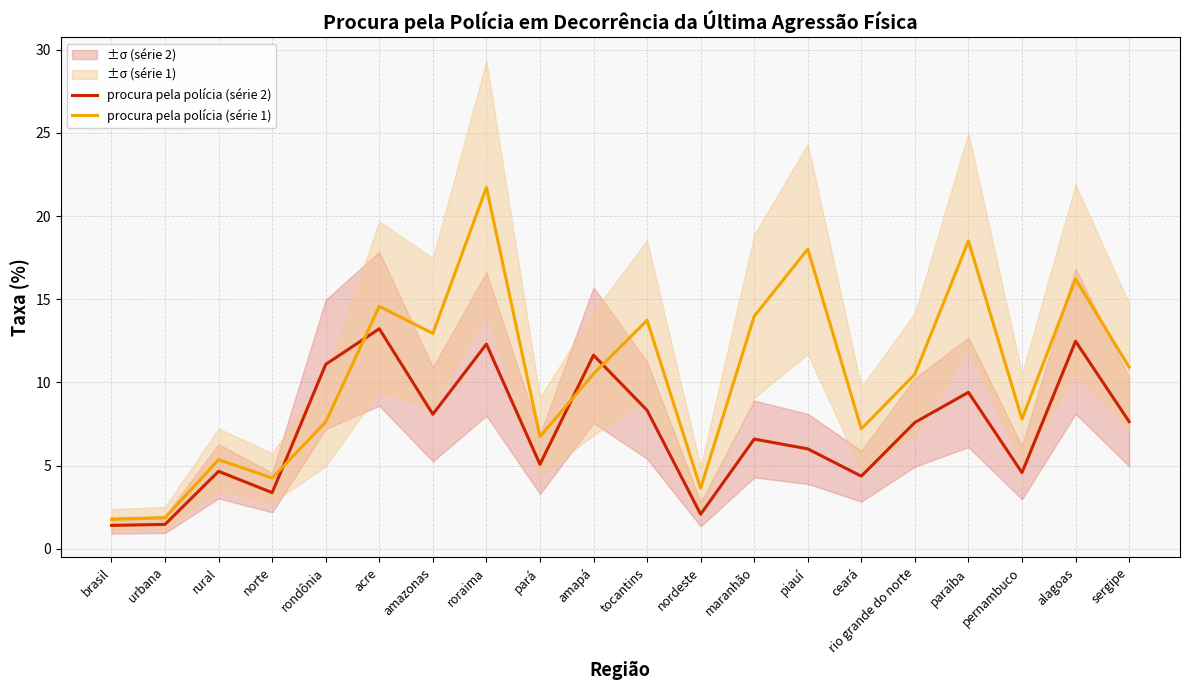

Does the chart display data point markers on the line(s)?

No